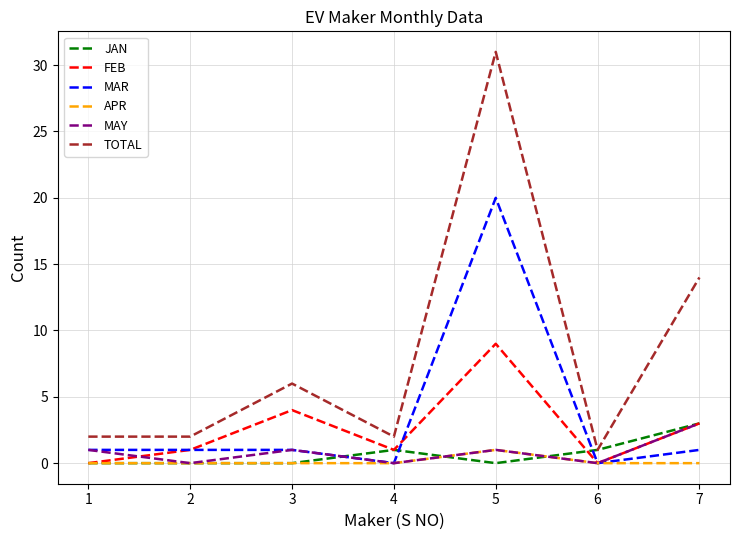

True or false: TOTAL and FEB intersect in this chart.

False